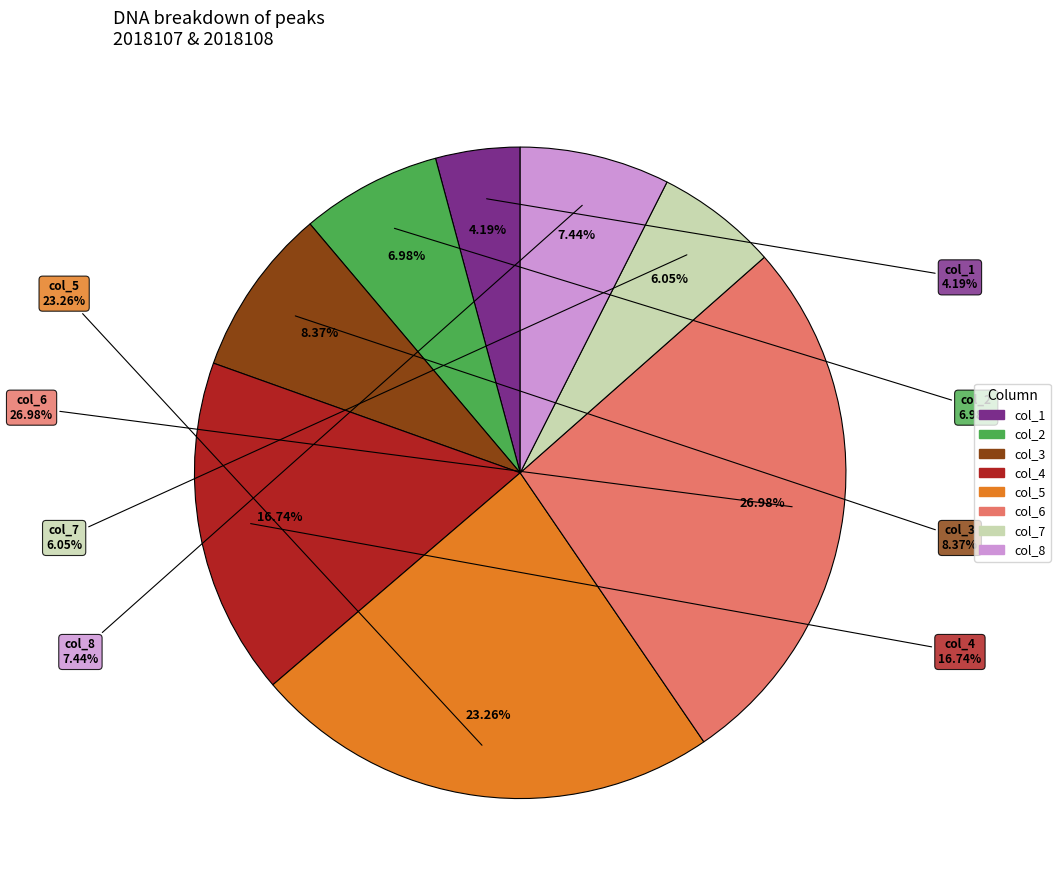

Which slice is the largest?

col_6